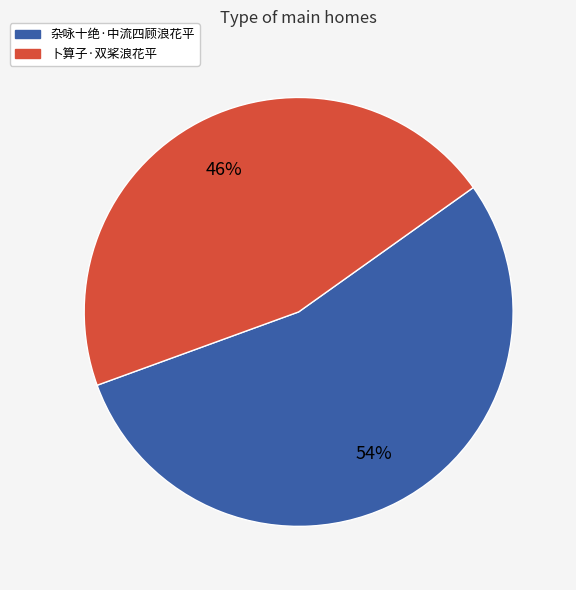

To the nearest percent, what is the combined percentage of 卜算子·双桨浪花平 and 杂咏十绝·中流四顾浪花平?

100%